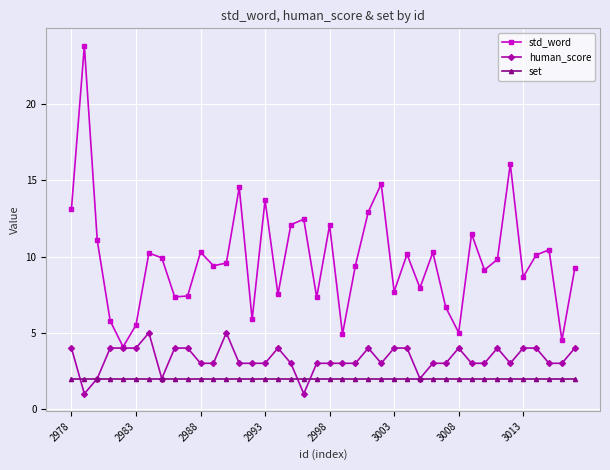

What is the smallest value displayed?

1.0